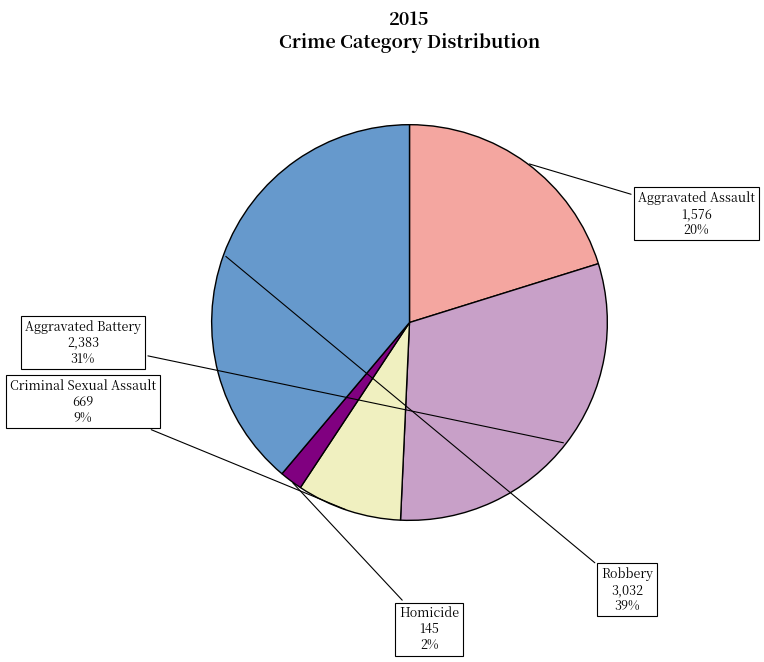

Between Homicide and Robbery, which is larger?

Robbery